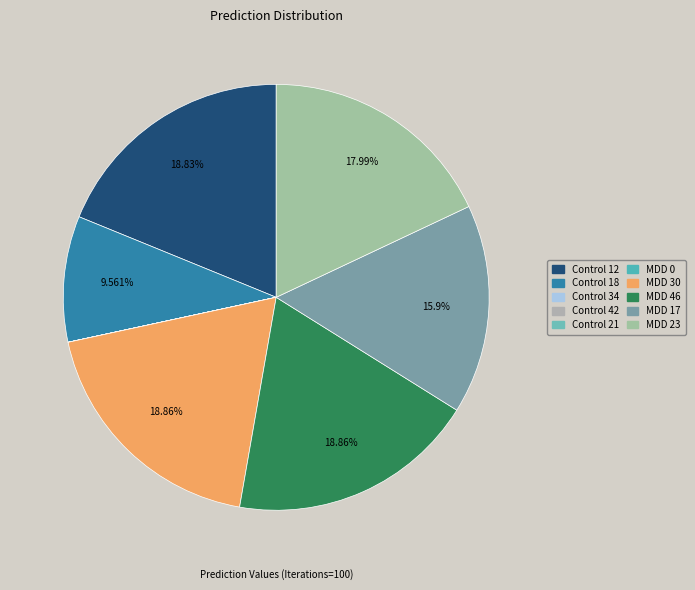

Does Control 21 account for over 50% of the chart?

No